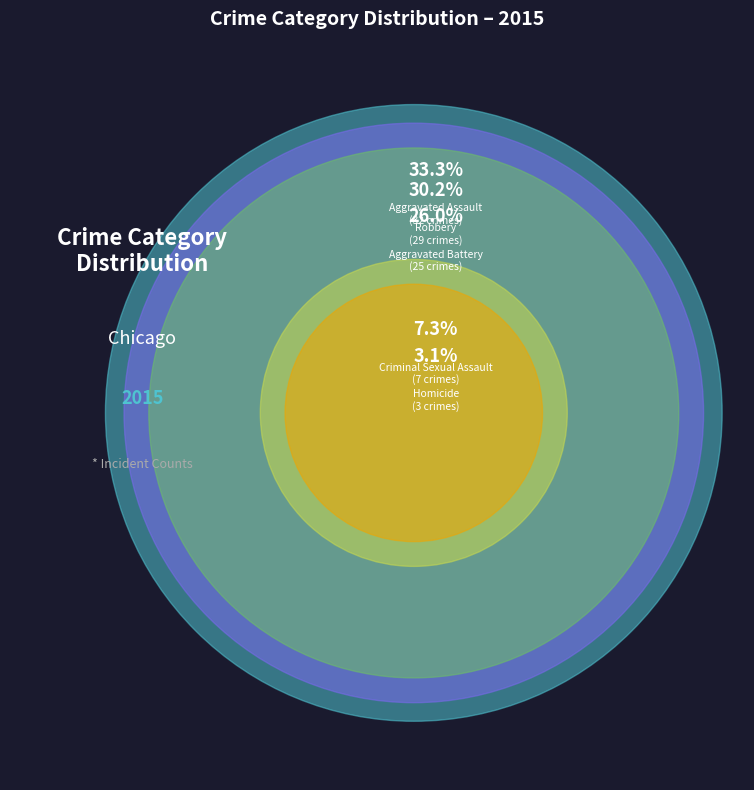

To the nearest percent, what portion does Aggravated Battery represent?

26%